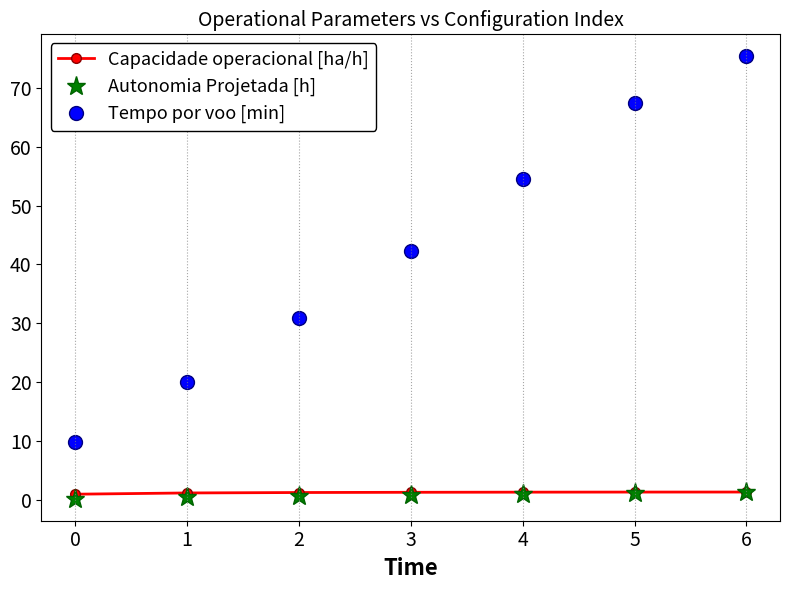

True or false: Tempo por voo [min] and Autonomia Projetada [h] cross at least once.

False